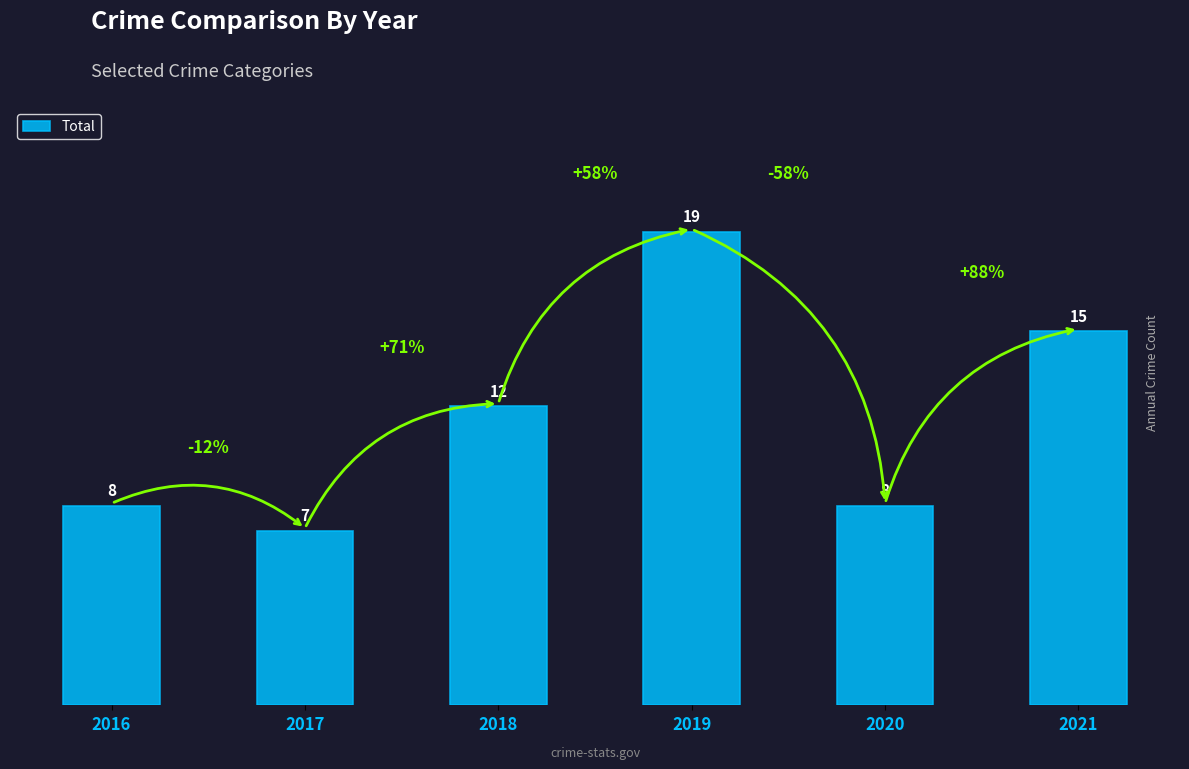

Reading left to right, list all the values displayed in this chart.

2016=8	2017=7	2018=12	2019=19	2020=8	2021=15